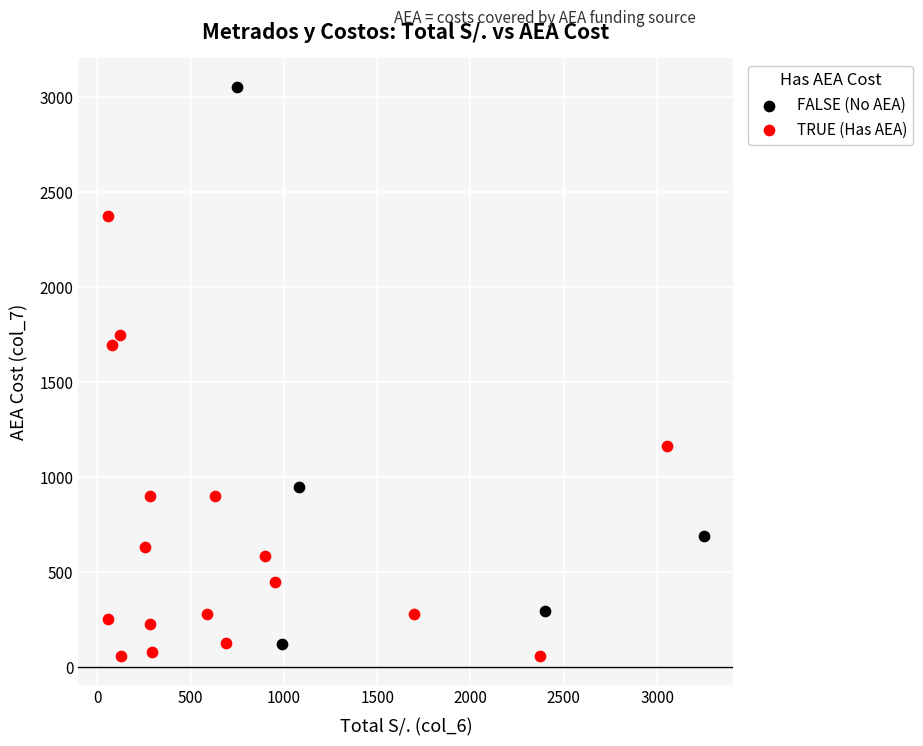

Which series reaches the maximum Y coordinate?

FALSE (No AEA)